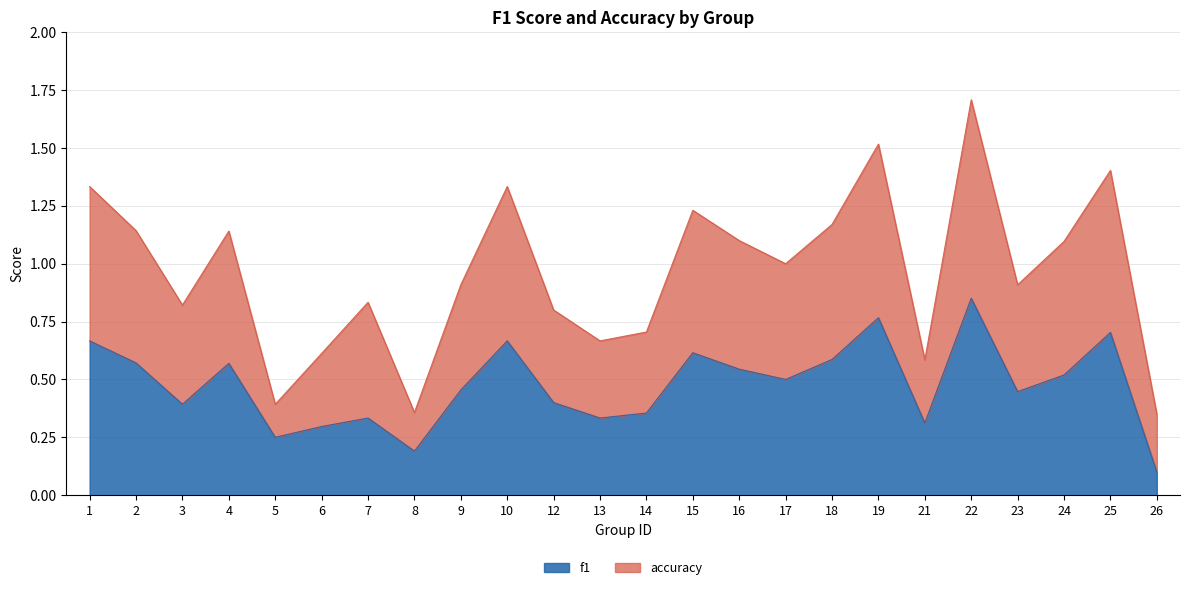

Count the number of categories in the chart.

24